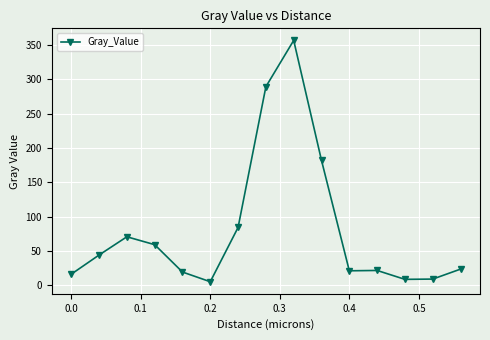

What is the difference between the second highest and minimum values?

284.1